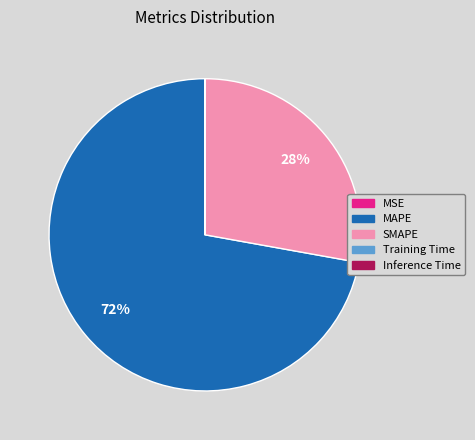

Which category accounts for the majority?

MAPE